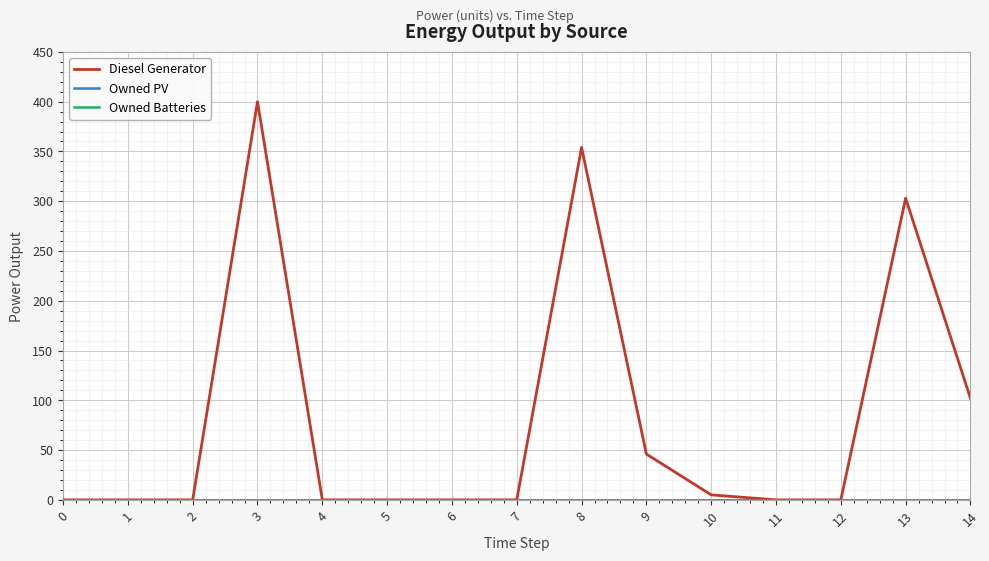

How many values in Diesel Generator are above zero?

6